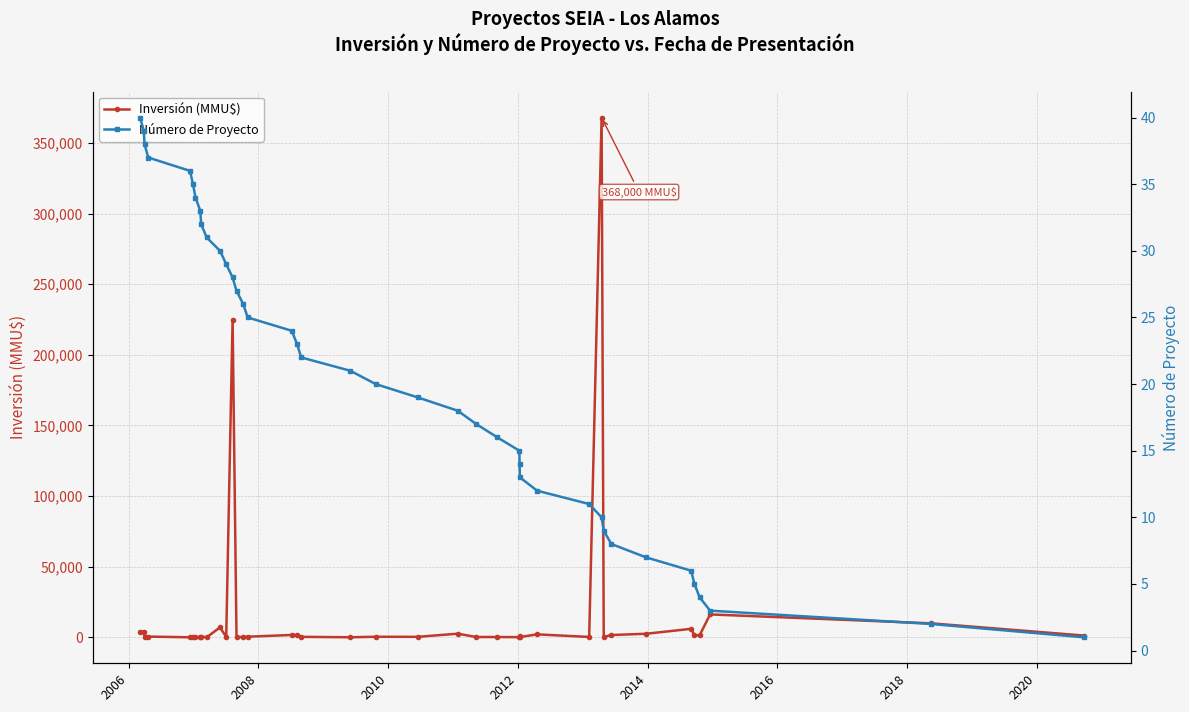

True or false: Inversión (MMU$) has more than 1 interior local peaks.

True